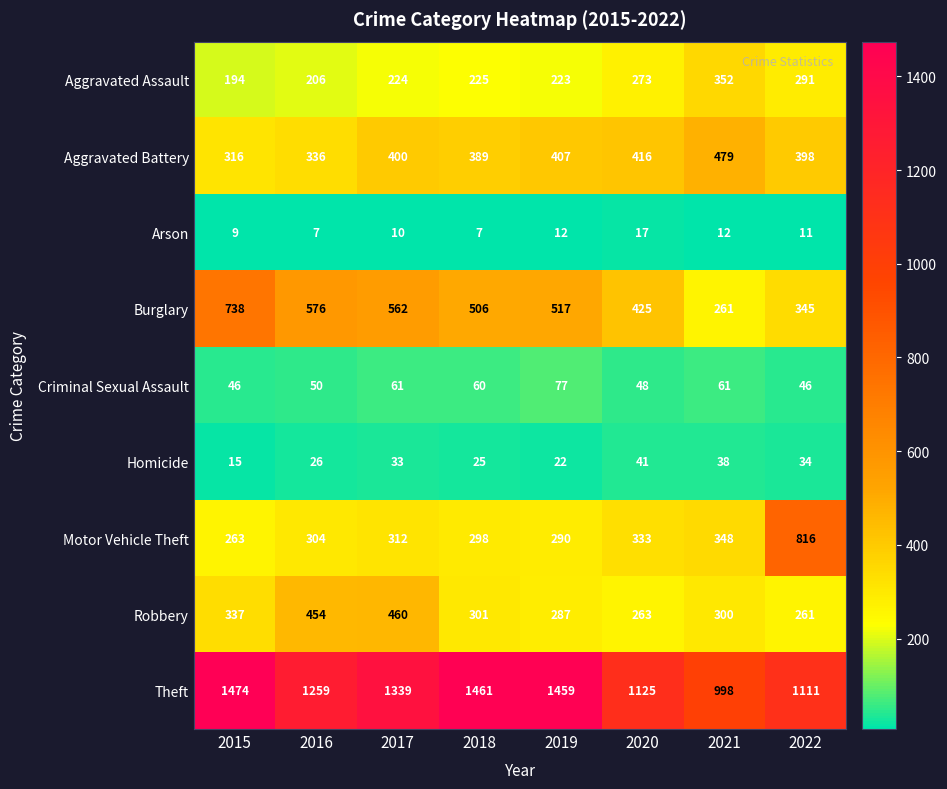

Which series has the widest spread of values?

Motor Vehicle Theft